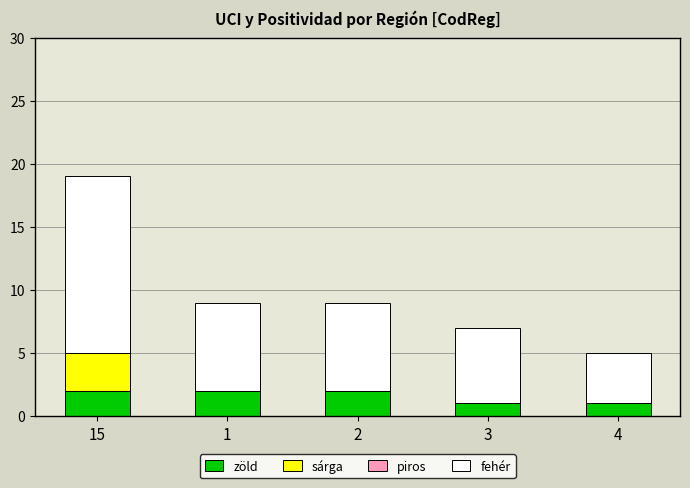

Count the number of categories in the chart.

5